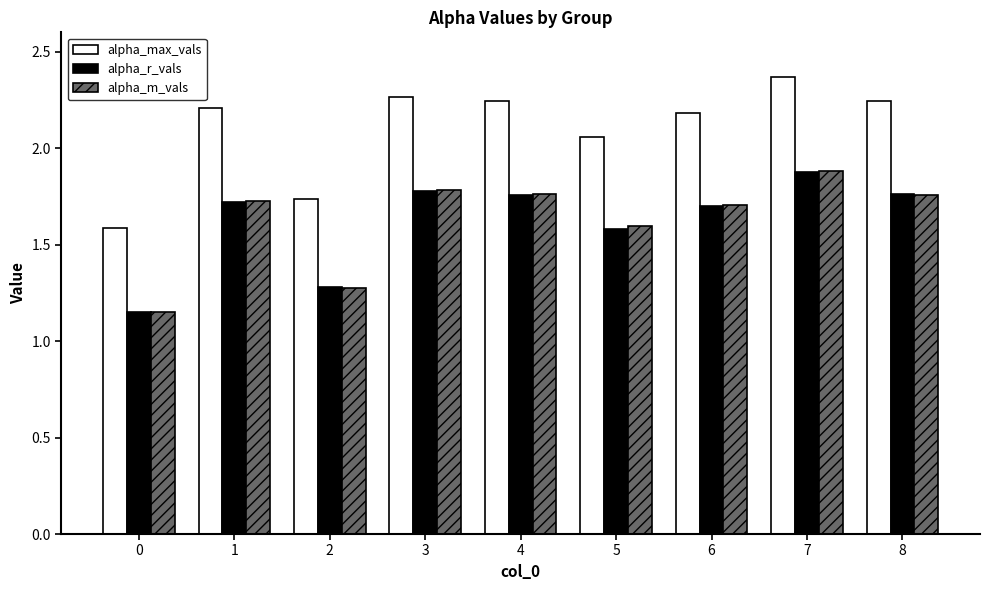

Count the alpha_r_vals values in the range 1 to 2.

9